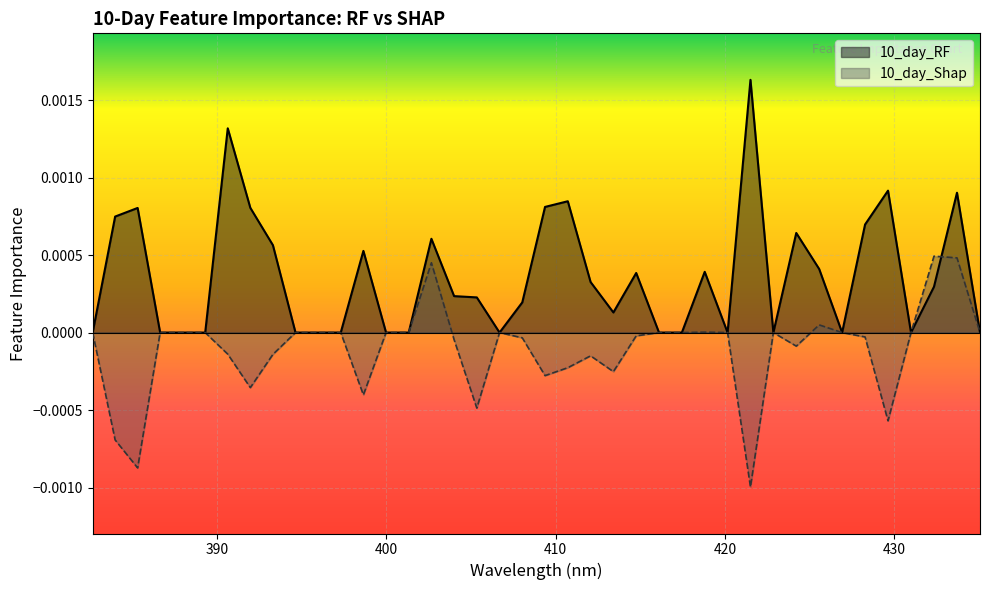

At how many categories does at least one series exceed 0?

23